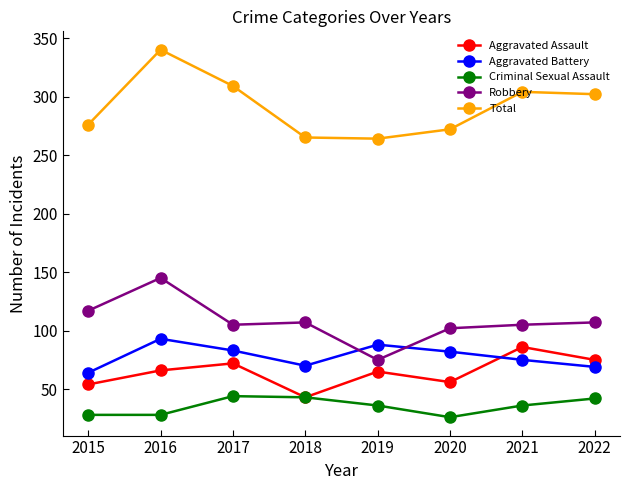

The value of Aggravated Assault at 2017 is 72. True or false?

True